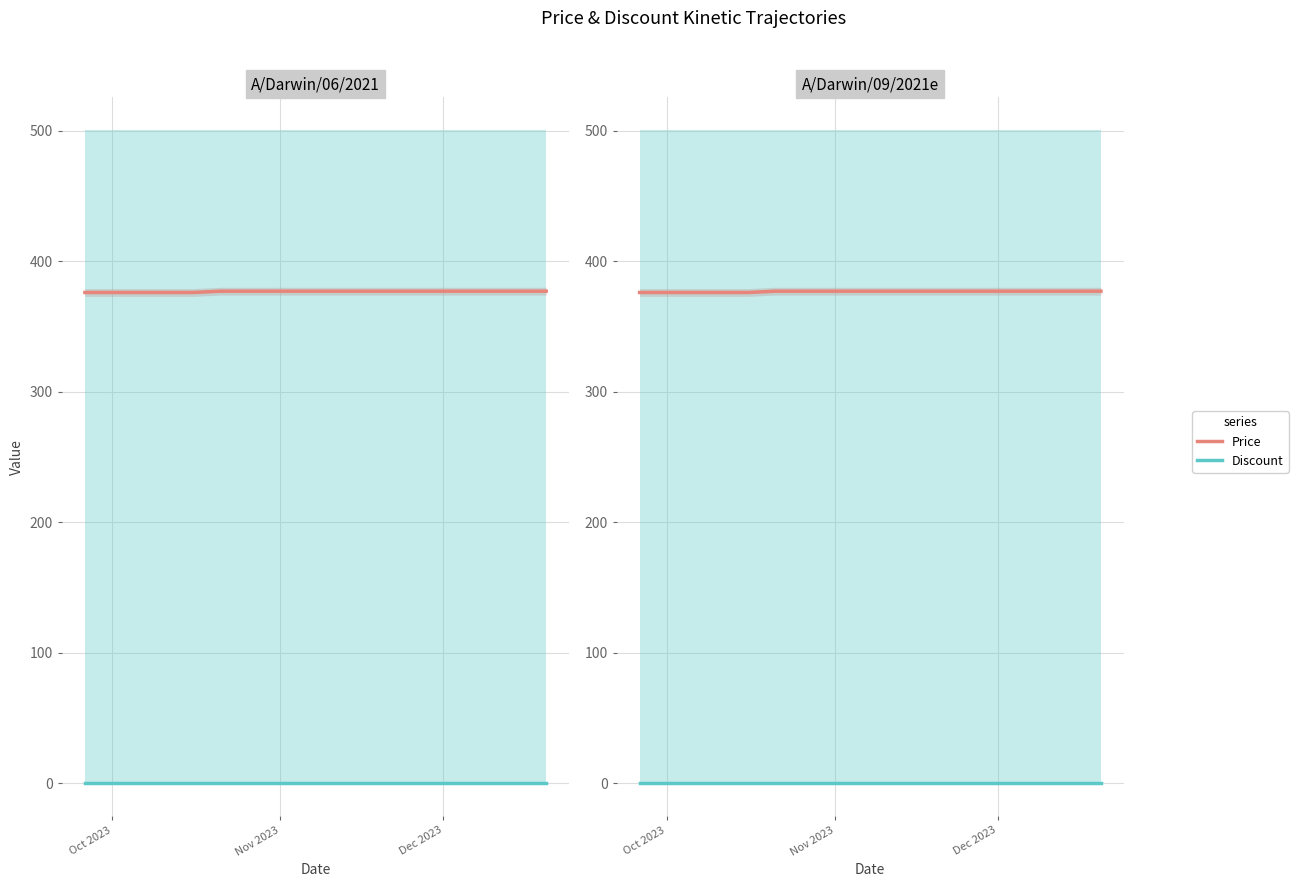

Which series has the largest total across all categories?

Price